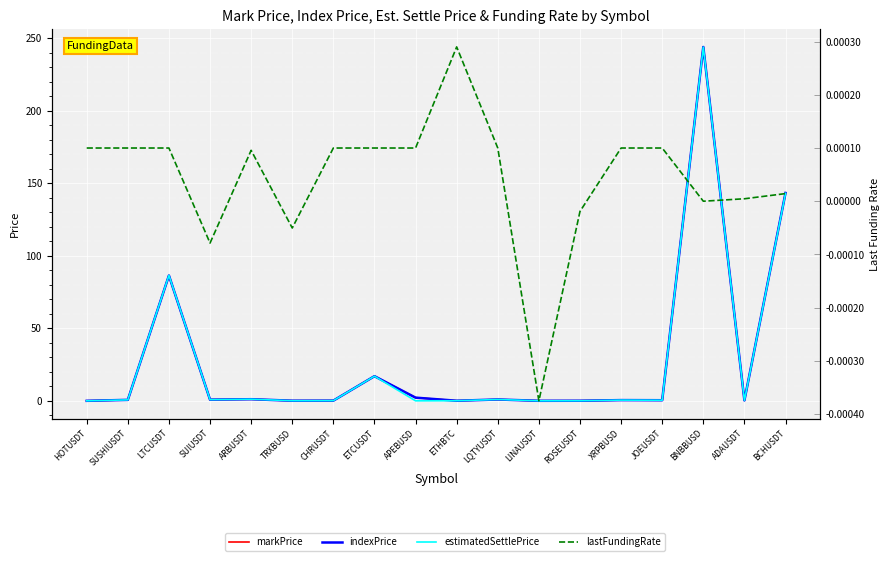

What is the label of the 12th point from the left?

LINAUSDT